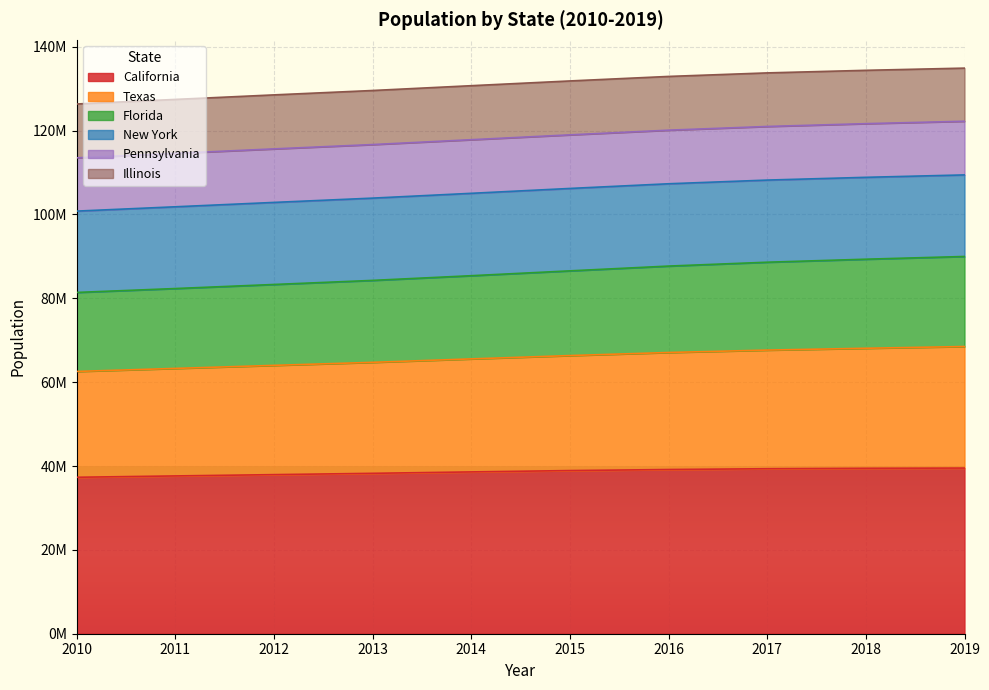

What is the smallest value displayed?

37319502